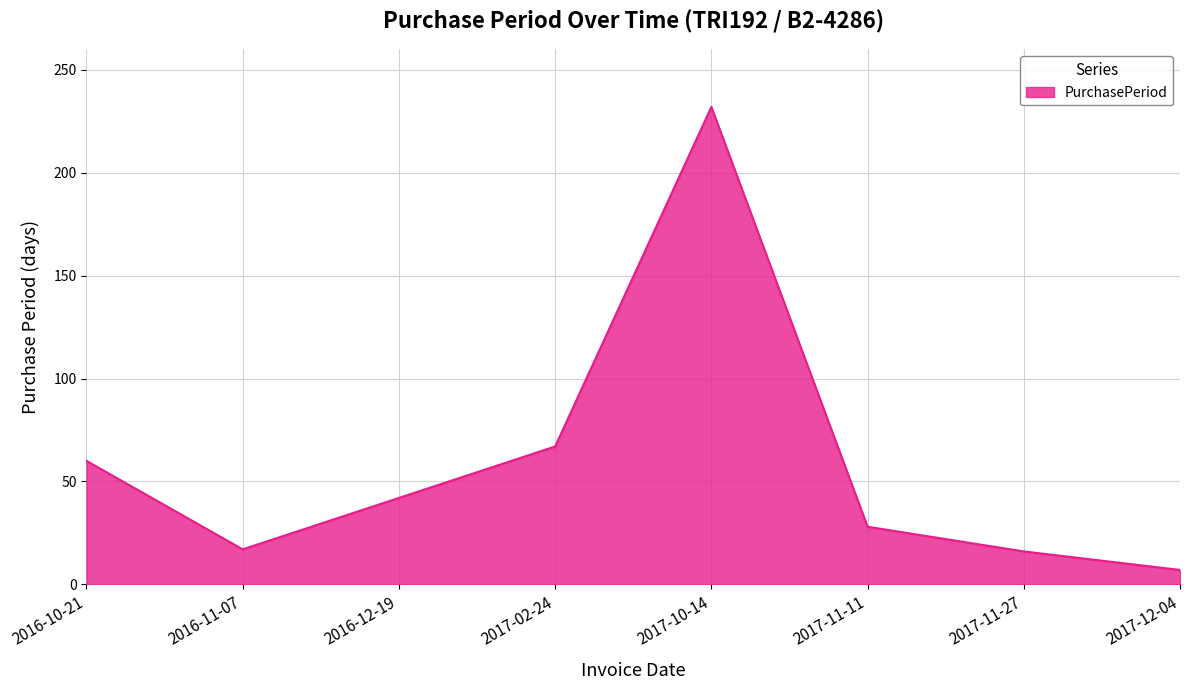

Between 2017-02-24 and 2017-12-04, which is larger?

2017-02-24